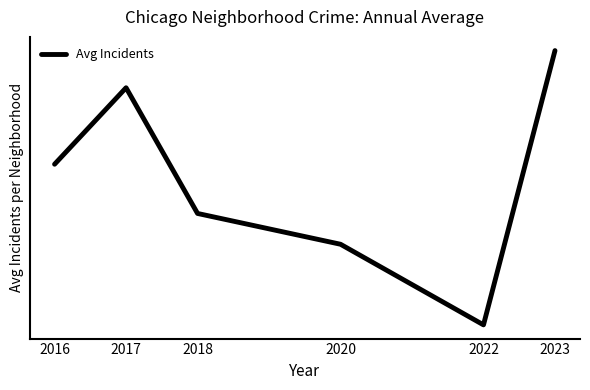

Is this an area chart (filled region under the line)?

No